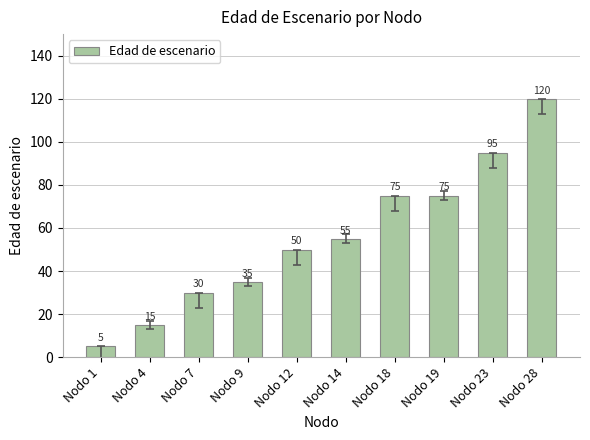

What is the minimum value shown in the chart?

5